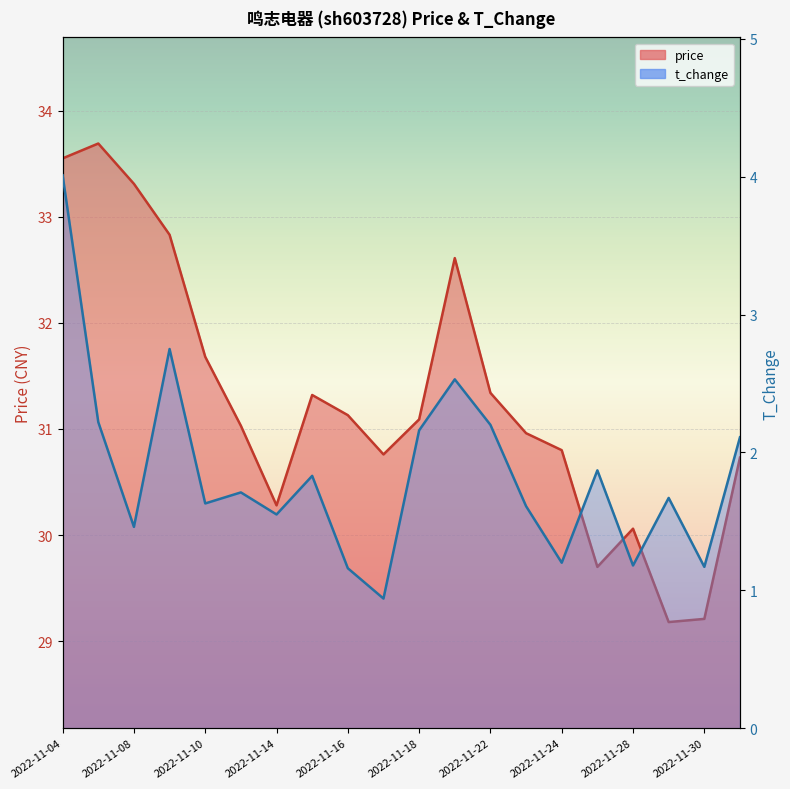

Which label corresponds to the smallest value in the chart?

2022-11-17